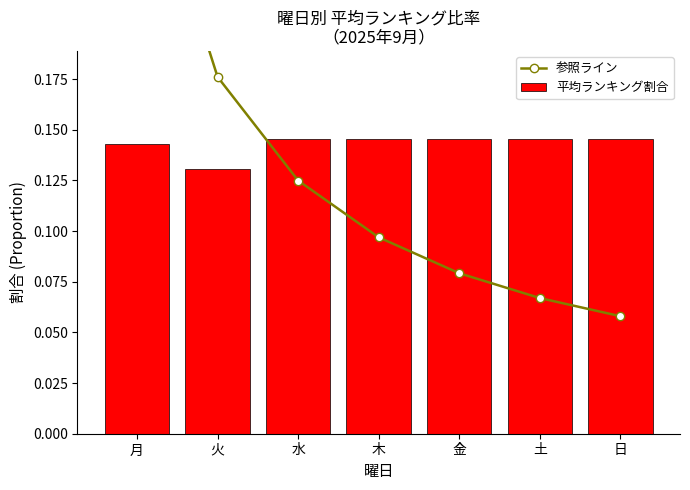

What is the total value across all series at 土?

0.2